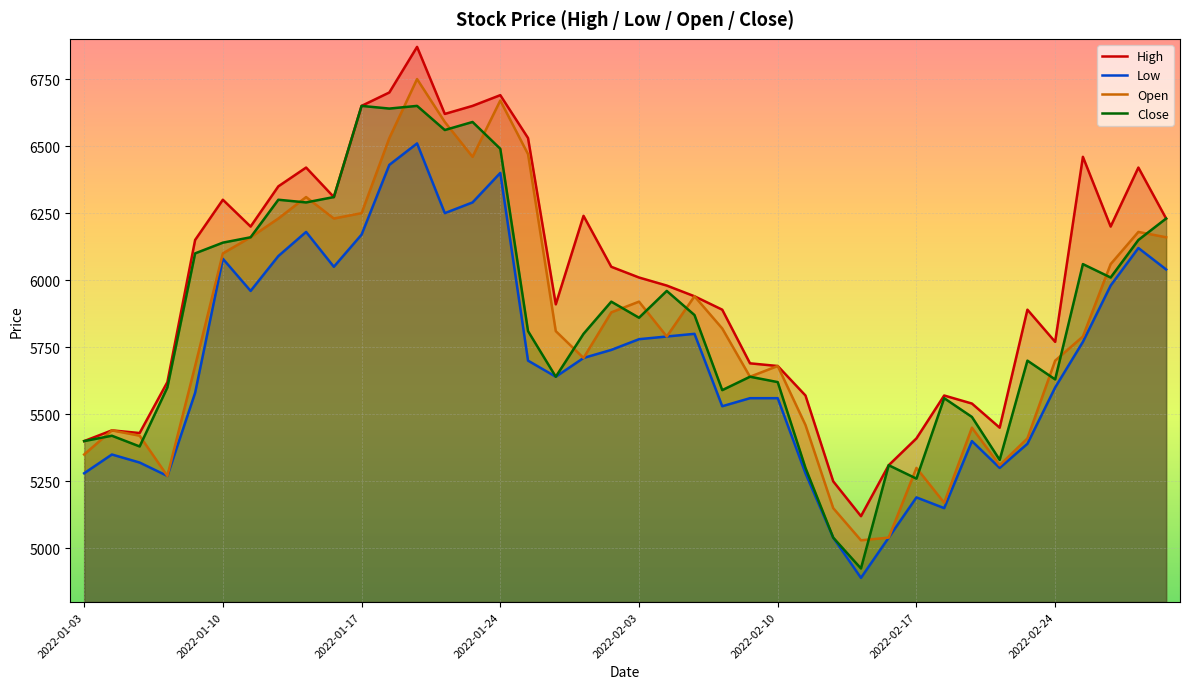

At which category does the chart reach its peak across all series?

12